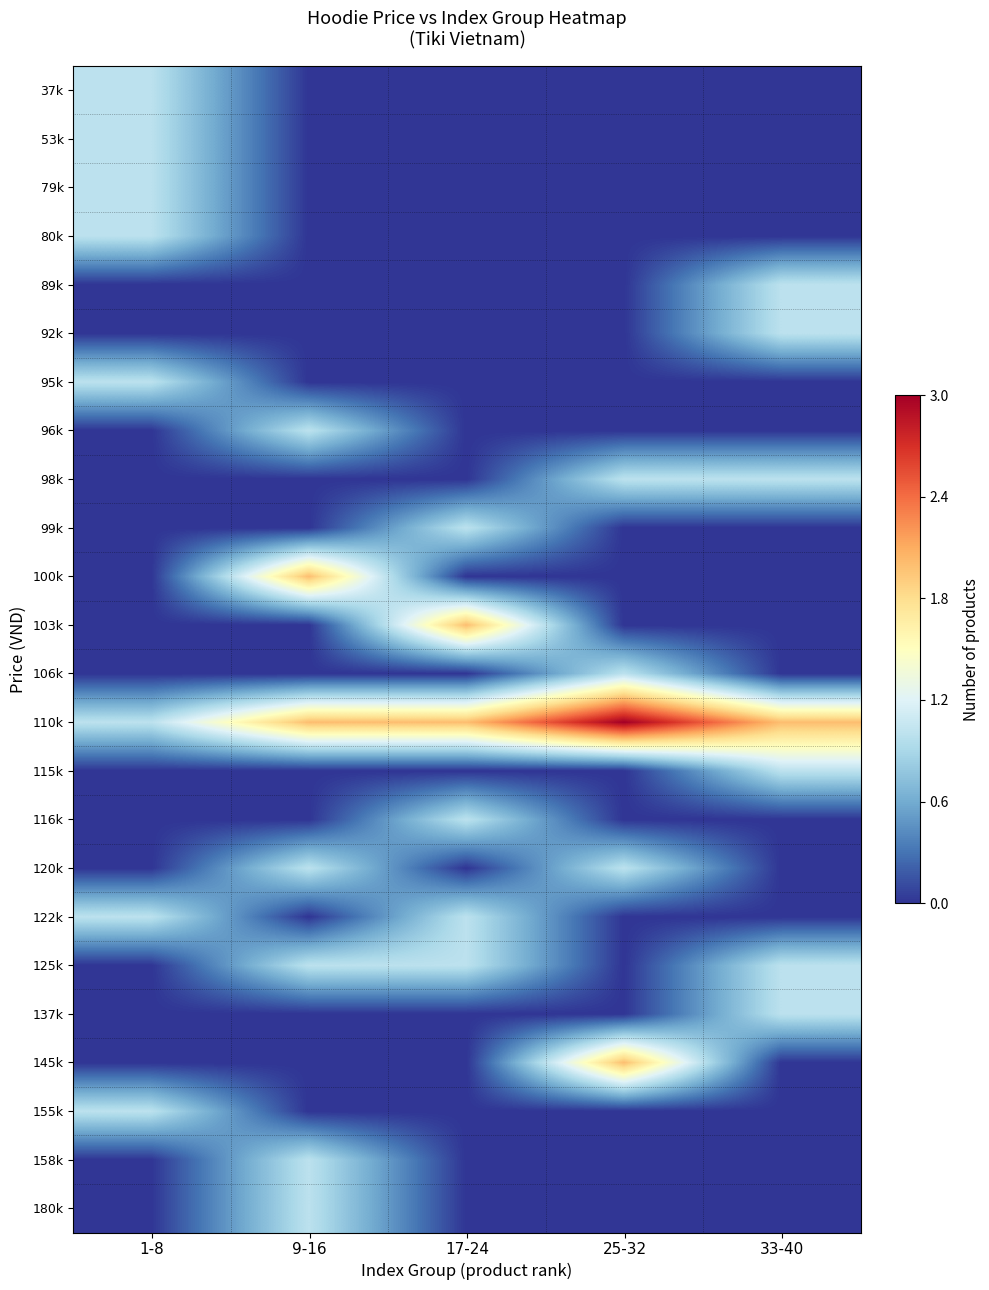

At which category is the sum across all series the highest?

9-16